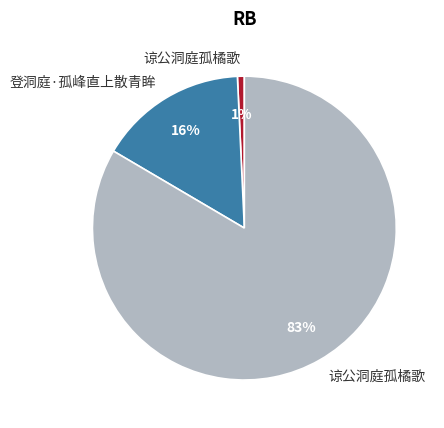

Does any single category account for the majority?

Yes